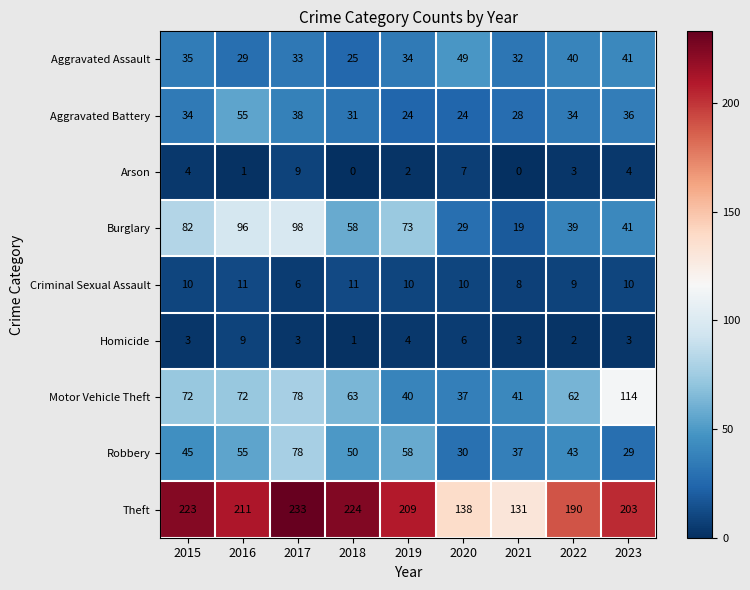

Is it true that Arson equals 2 at 2015?

False